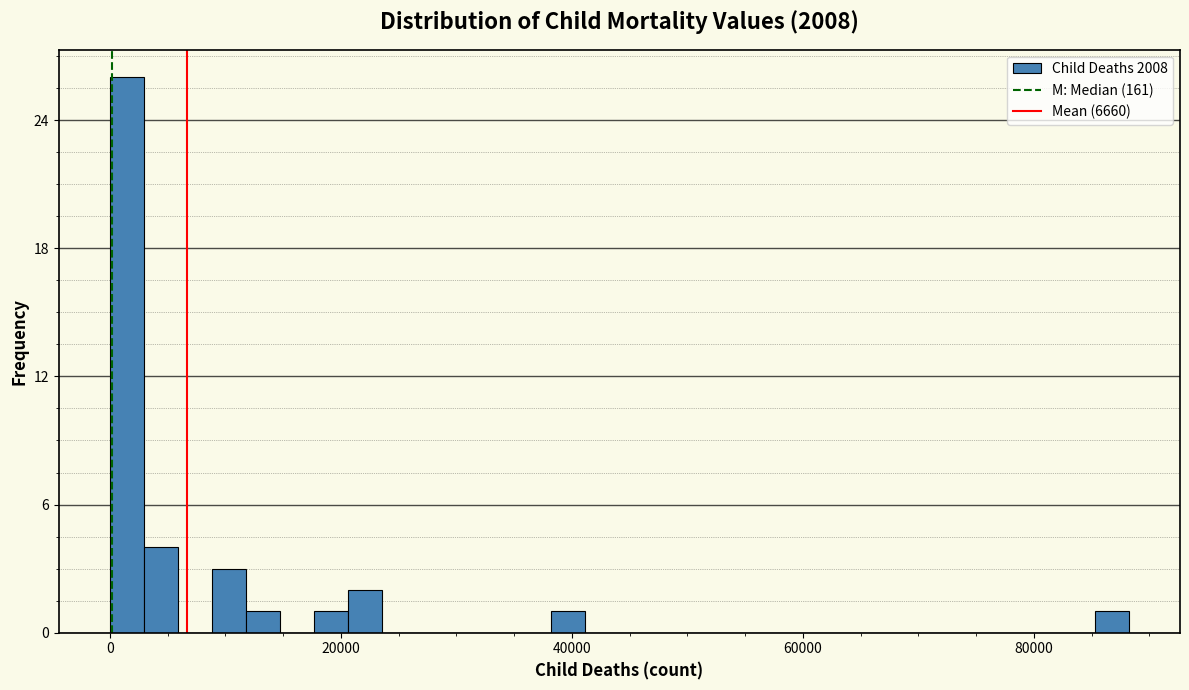

Read against the x-axis, roughly where is the centre of the tallest bar?

2000